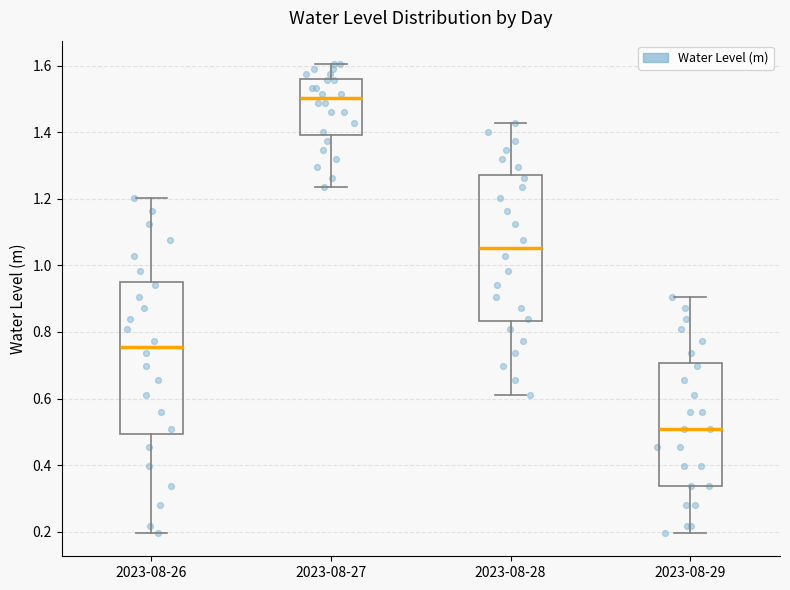

Reading left to right, read every box against the y-axis: the position of its median line, the range the box covers, and the ends of its whiskers. The values are not printed on the chart, so give them approximately, as read against the axis.

2023-08-26: median 0.76, box 0.50 to 0.96, whiskers 0.20 to 1.20
2023-08-27: median 1.50, box 1.40 to 1.56, whiskers 1.24 to 1.60
2023-08-28: median 1.06, box 0.84 to 1.28, whiskers 0.60 to 1.42
2023-08-29: median 0.50, box 0.34 to 0.70, whiskers 0.20 to 0.90